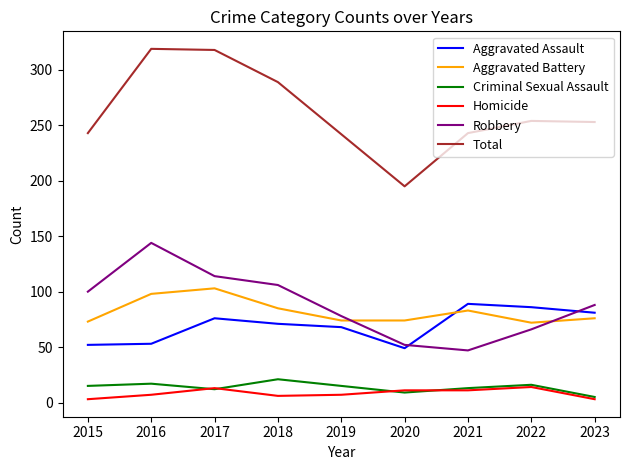

Which series ends up on top after the final intersection of Aggravated Battery and Robbery?

Robbery